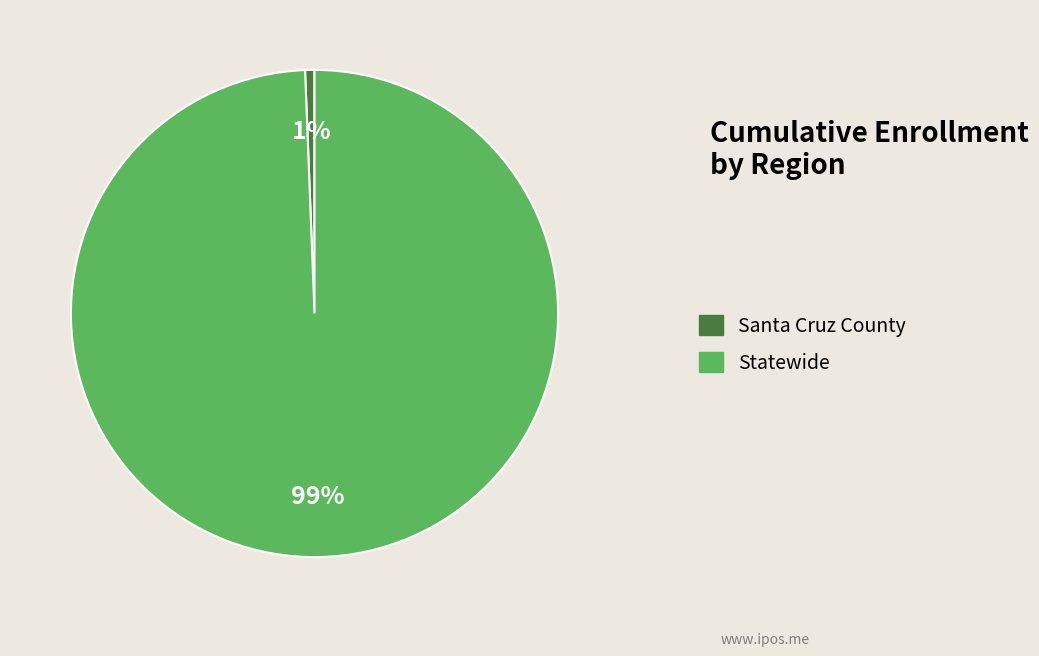

Does Statewide represent more than half of the total?

Yes